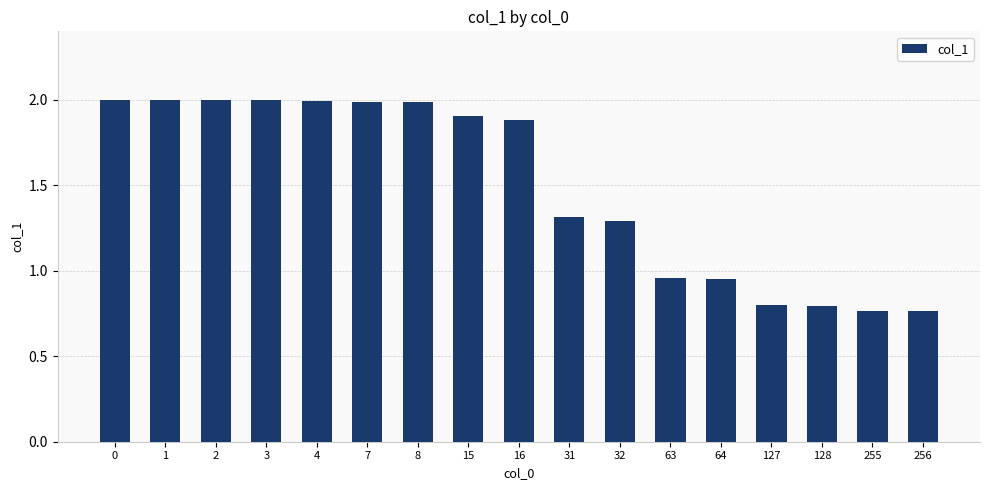

What is the maximum value shown in the chart?

2.0